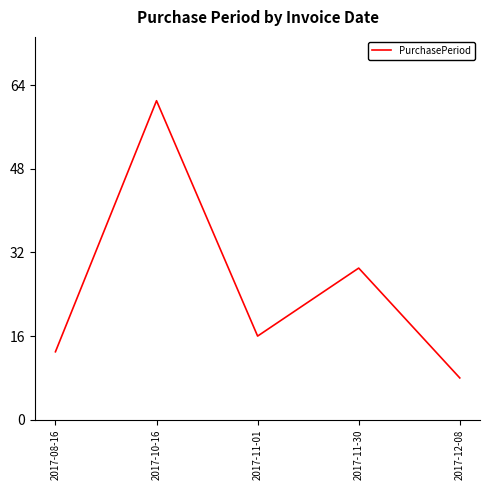

What is the difference between the values at 2017-10-16 and 2017-11-30?

32